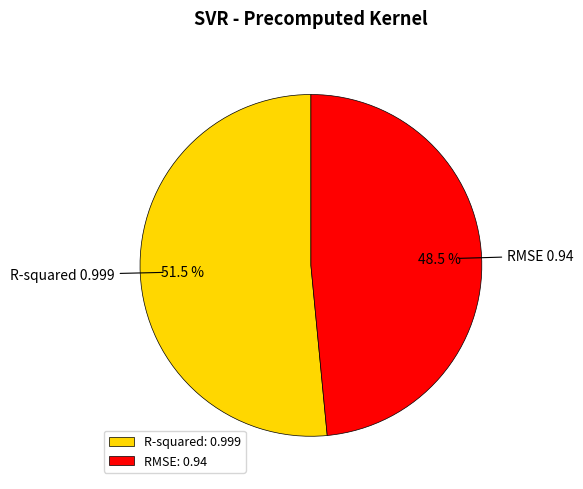

Is RMSE the majority of the pie?

No